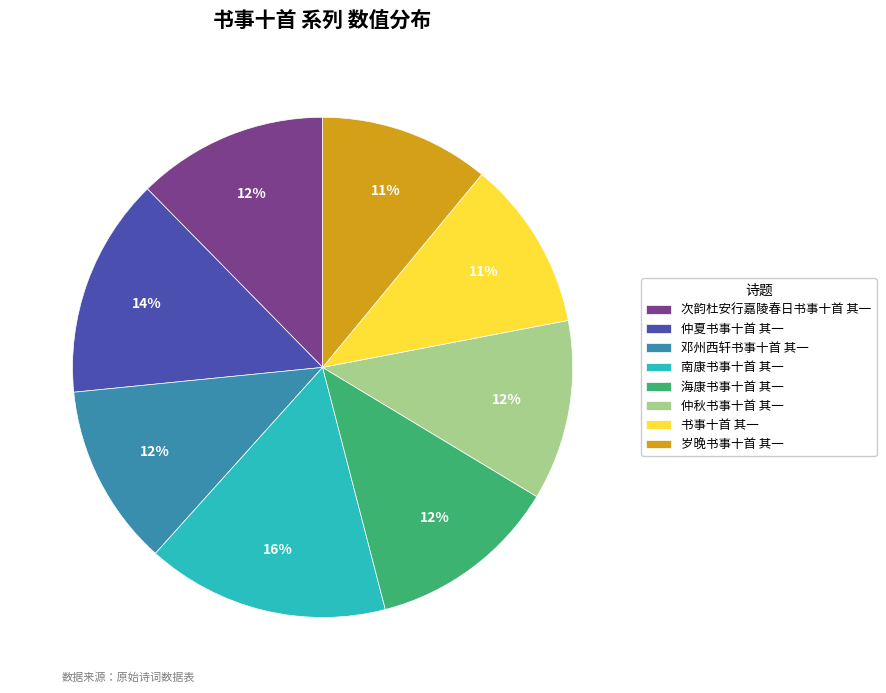

True or false: 仲夏书事十首 其一 accounts for 21% of the total.

False